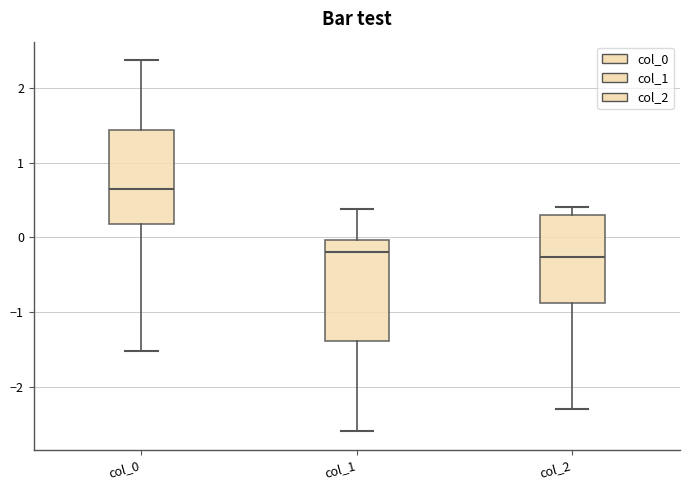

Where does the lower whisker of the box for col_2 end on the y-axis? The values are not printed on the chart, so give them approximately, as read against the axis.

-2.3